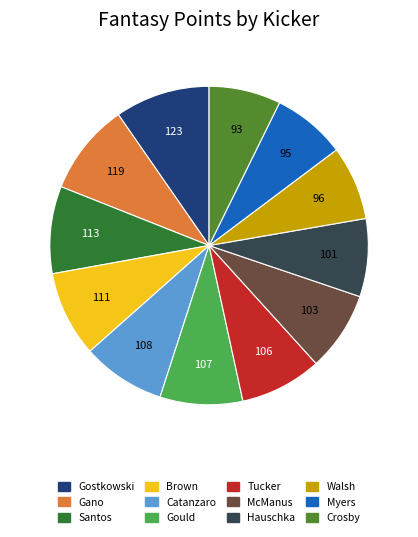

How many slices are in this pie chart?

12